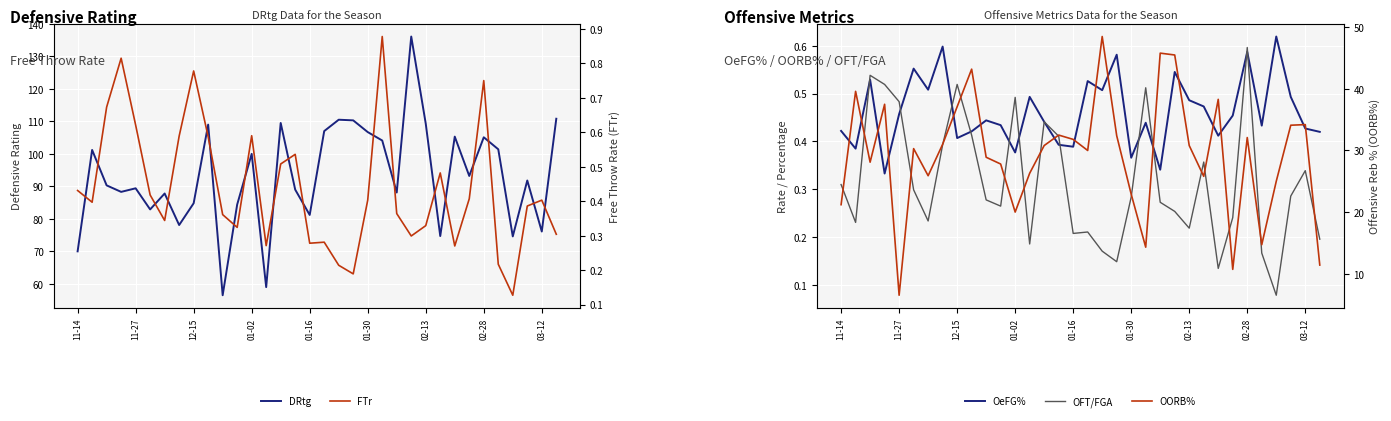

What is the difference between the highest and lowest values at 18?

110.3